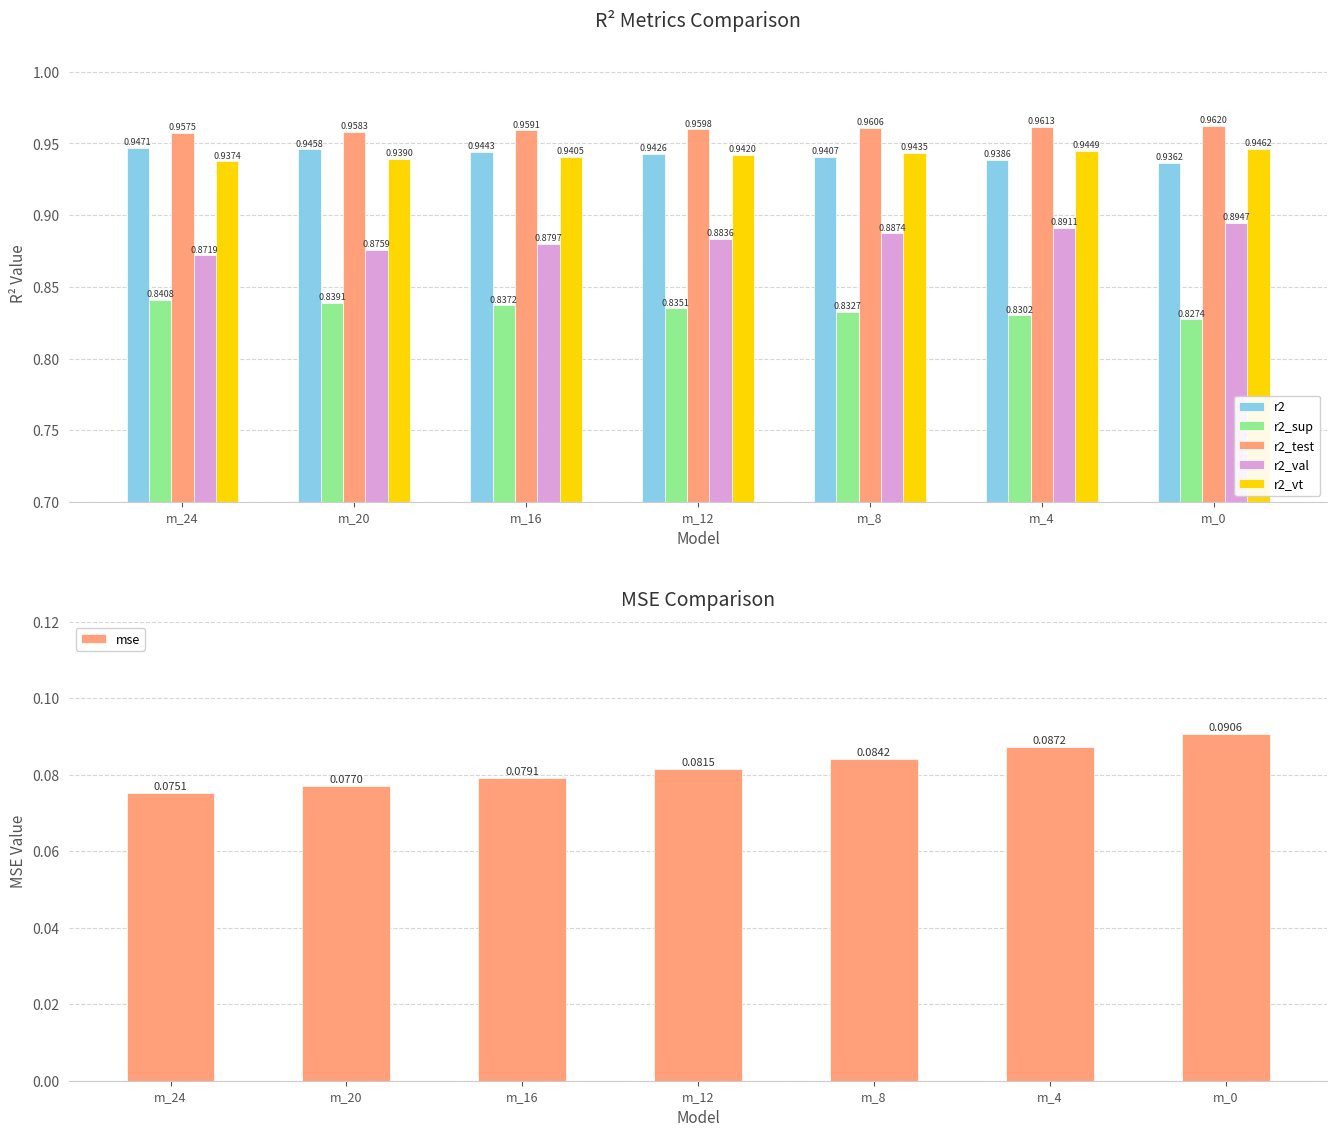

Are the bars grouped side by side (vs. stacked)?

Yes